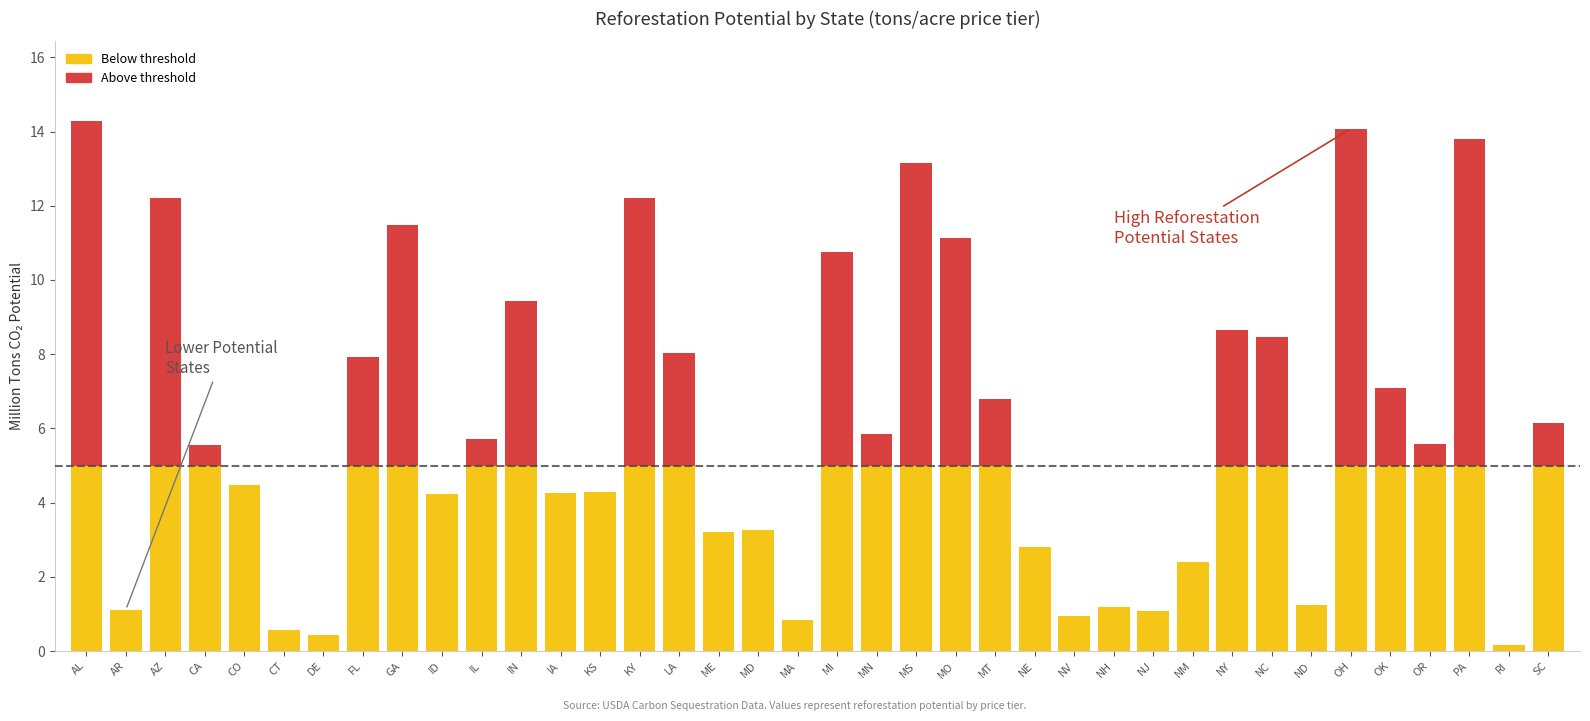

What is the total value across all series at IN?

9.4